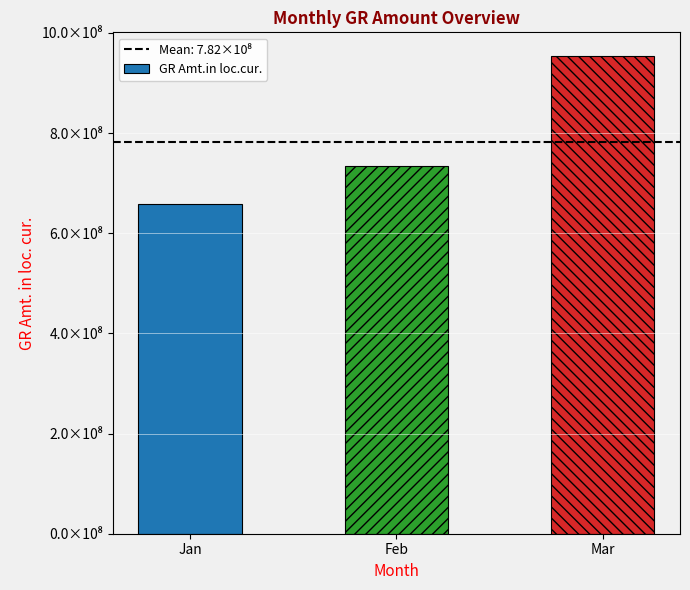

What is the value of the 3rd bar from the left?

953520365.8